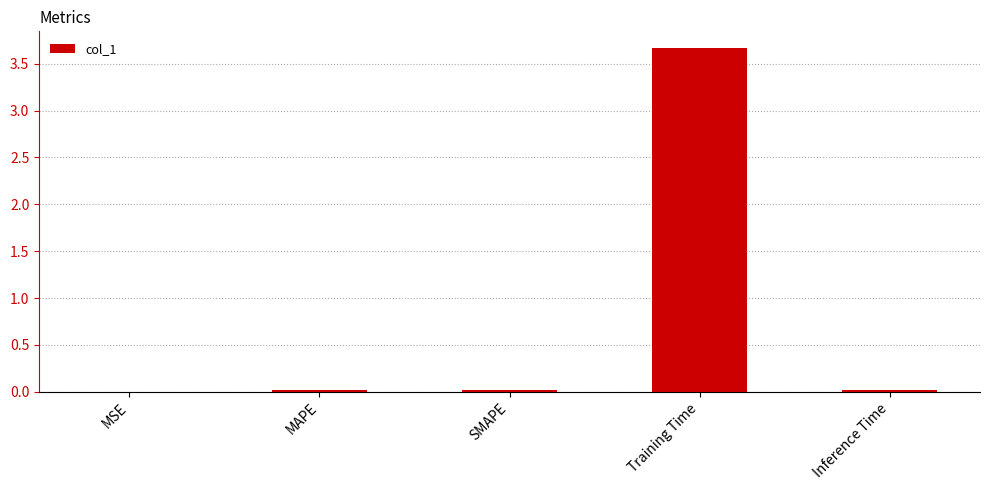

Which label corresponds to the largest value in the chart?

Training Time